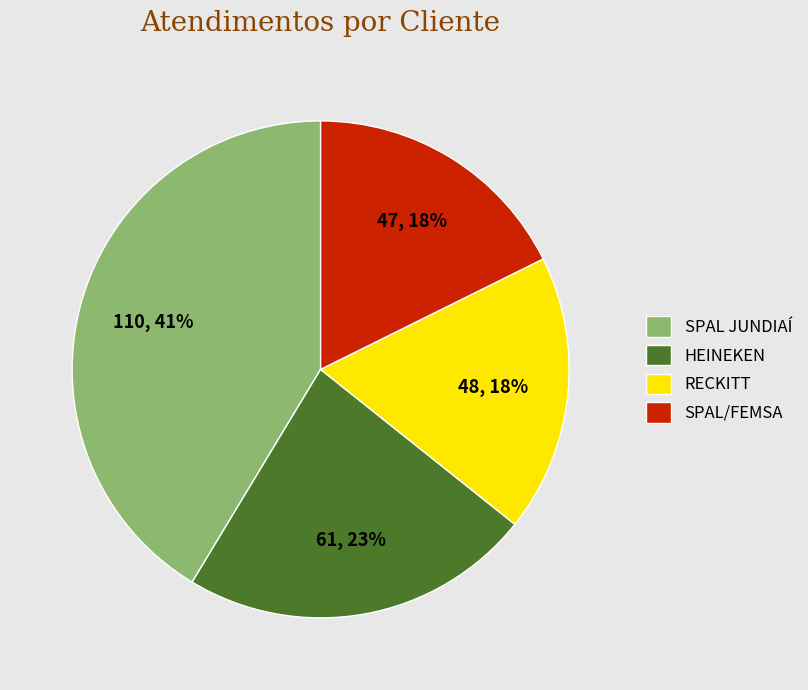

What percentage is the SPAL JUNDIAÍ slice, to the nearest percent?

41%